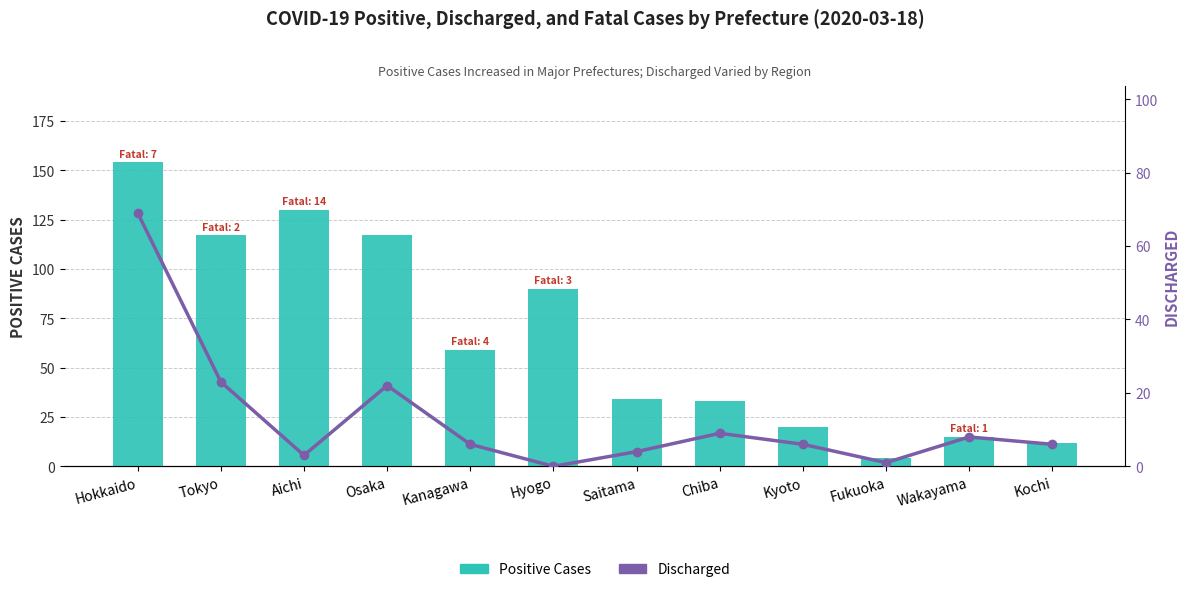

Does the chart contain stacked bars?

No